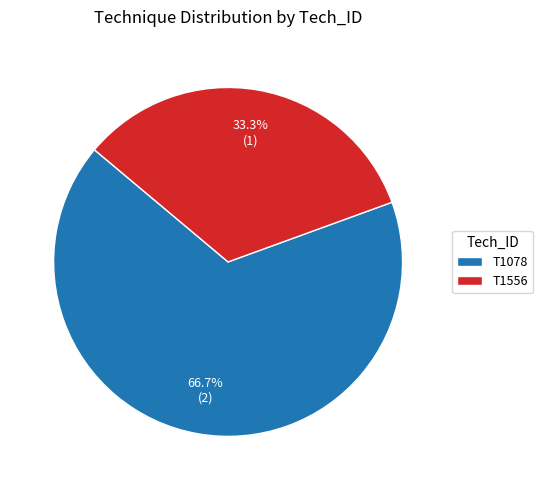

To the nearest percent, what is the difference between the T1078 and T1556 slice percentages?

33%